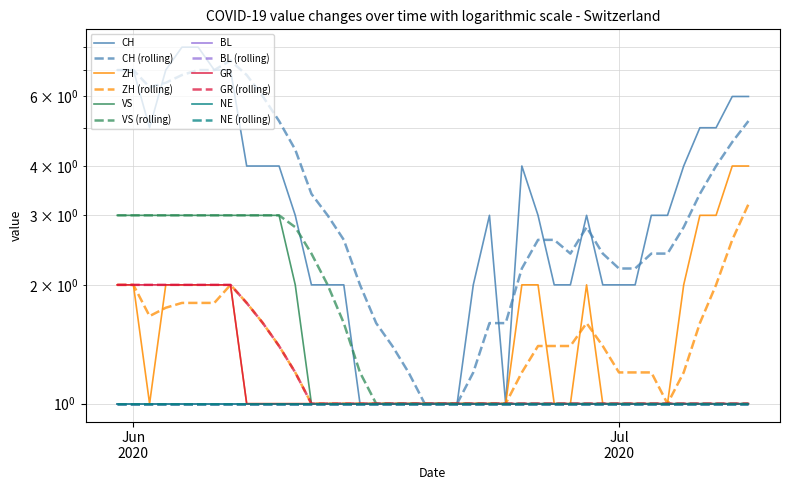

What is the highest value of the VS series?

3